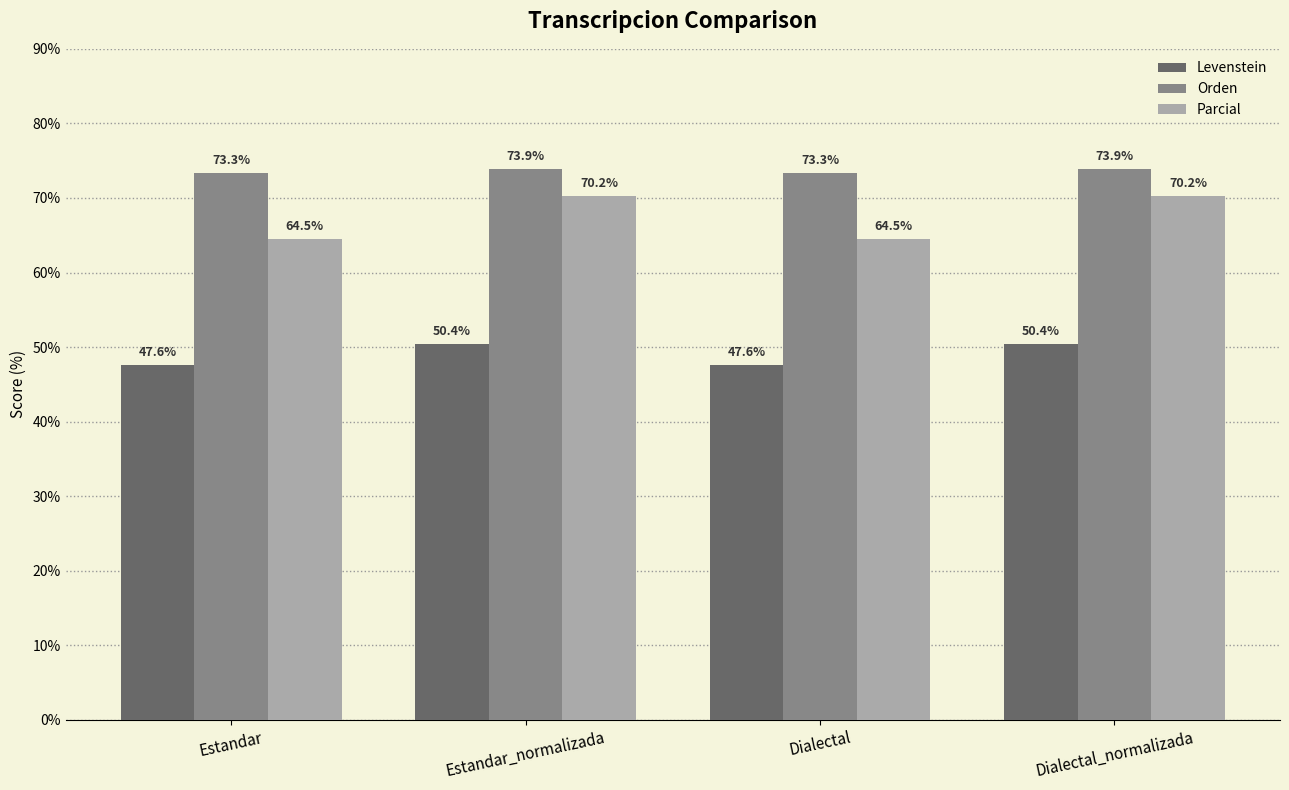

At how many categories does at least one series exceed 69?

4